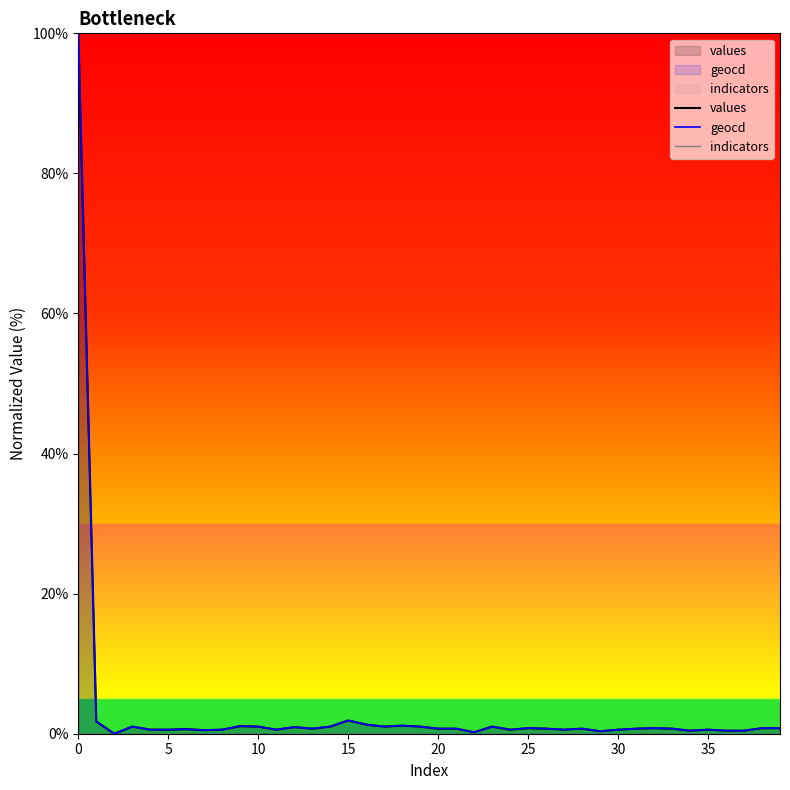

True or false: indicators and values intersect in this chart.

False